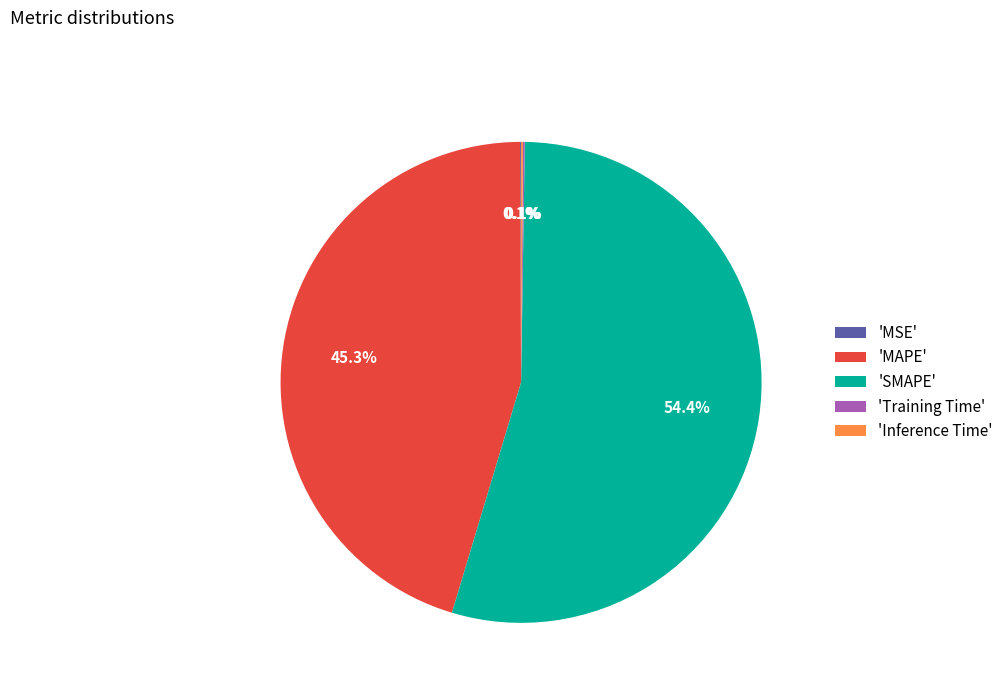

Does 'MAPE' represent more than half of the total?

No